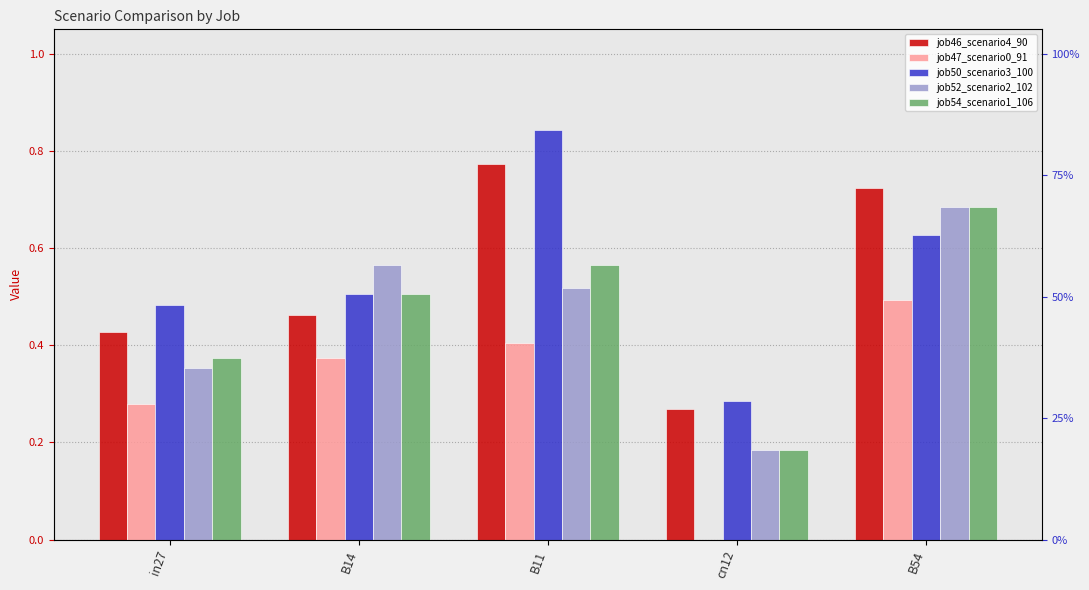

What is the highest value of the job54_scenario1_106 series?

0.7